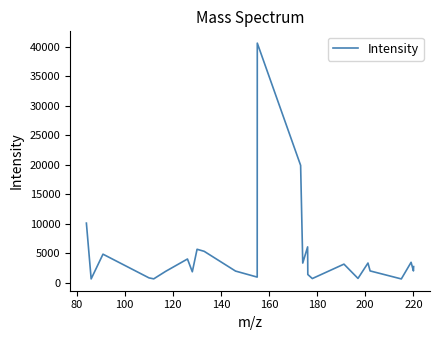

What is the greatest value displayed?

40597.7